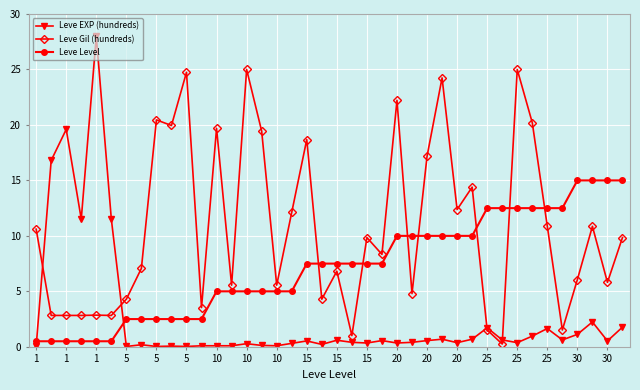

List the series in order of their overall mean, highest first.

Leve Gil (hundreds), Leve Level, Leve EXP (hundreds)